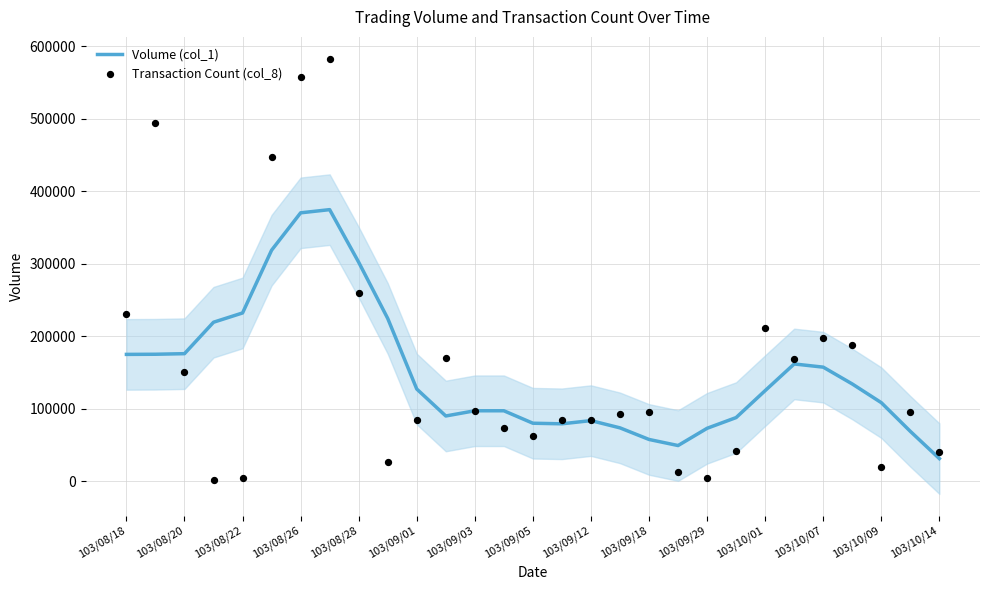

What are all the series names shown in the legend?

Volume (col_1), Transaction Count (col_8)